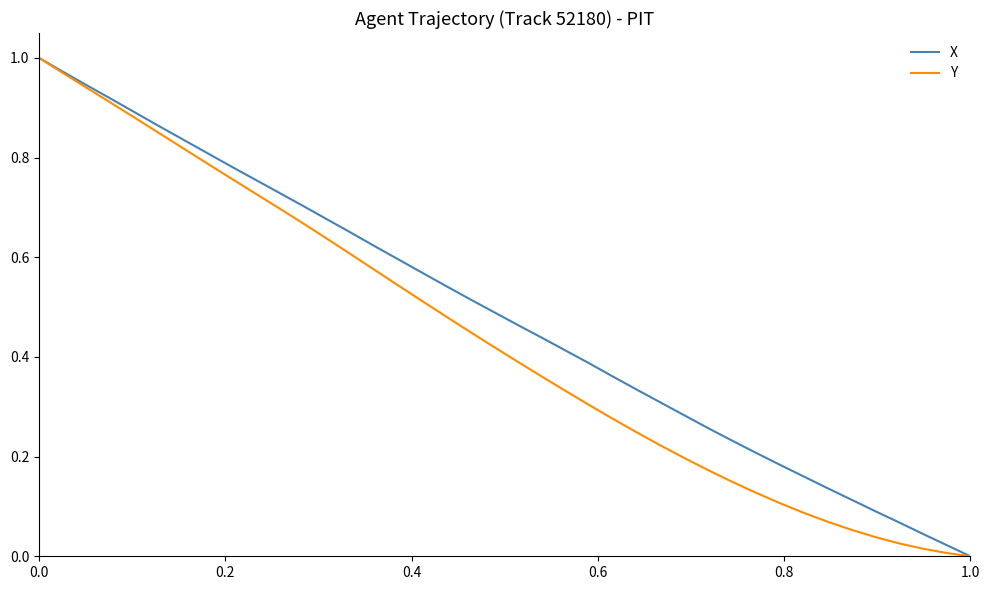

Which series has the largest total across all categories?

X